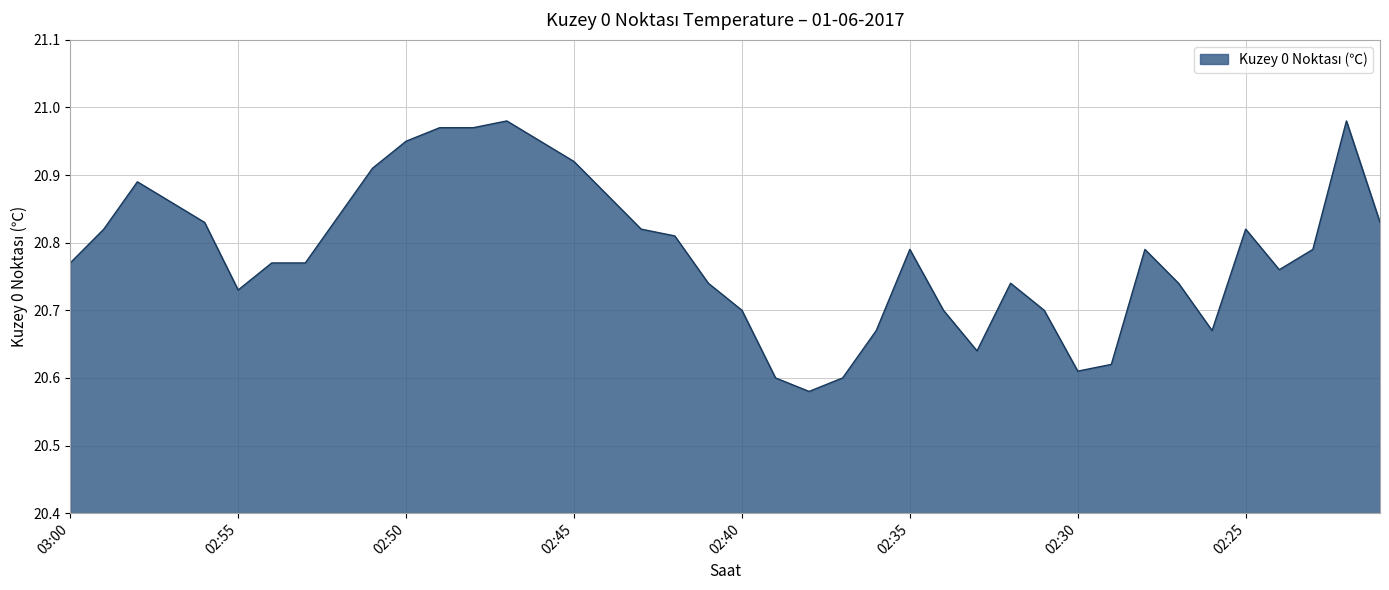

Does the chart display data point markers on the line(s)?

No